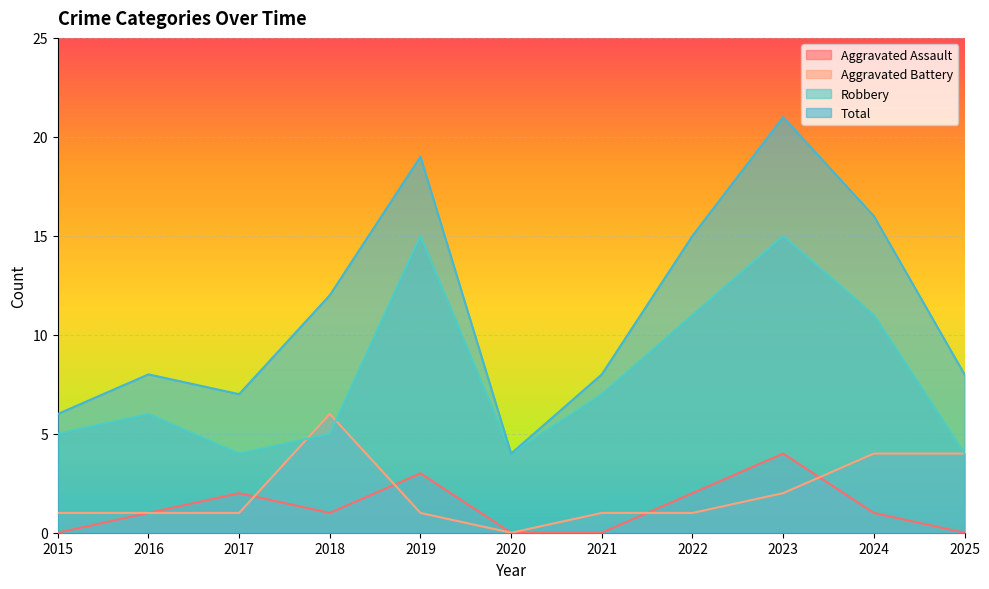

What is the maximum value for Total?

21